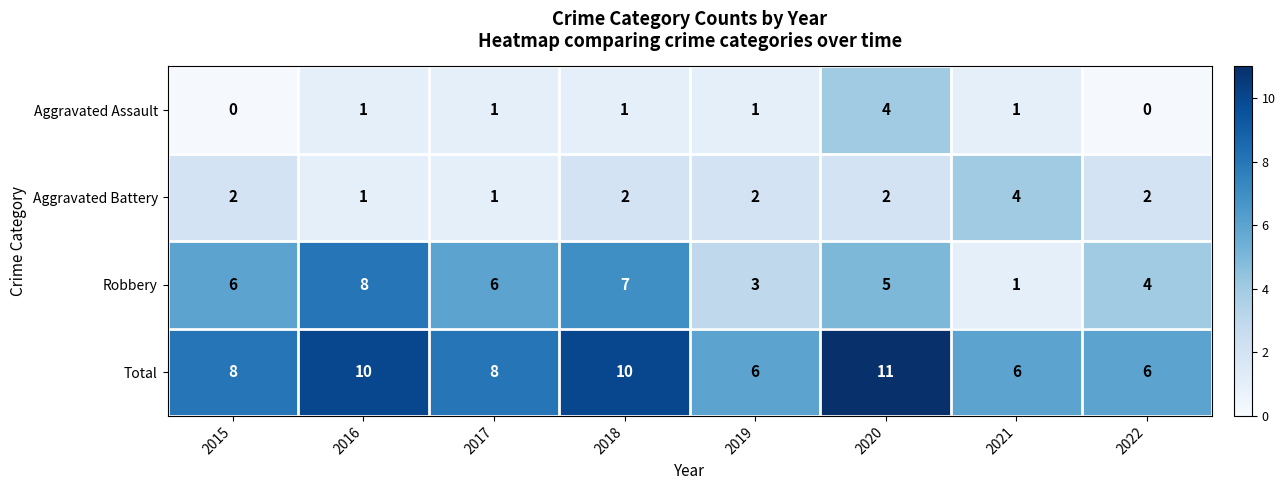

What is the difference between the maximum and minimum values in the Total series?

5